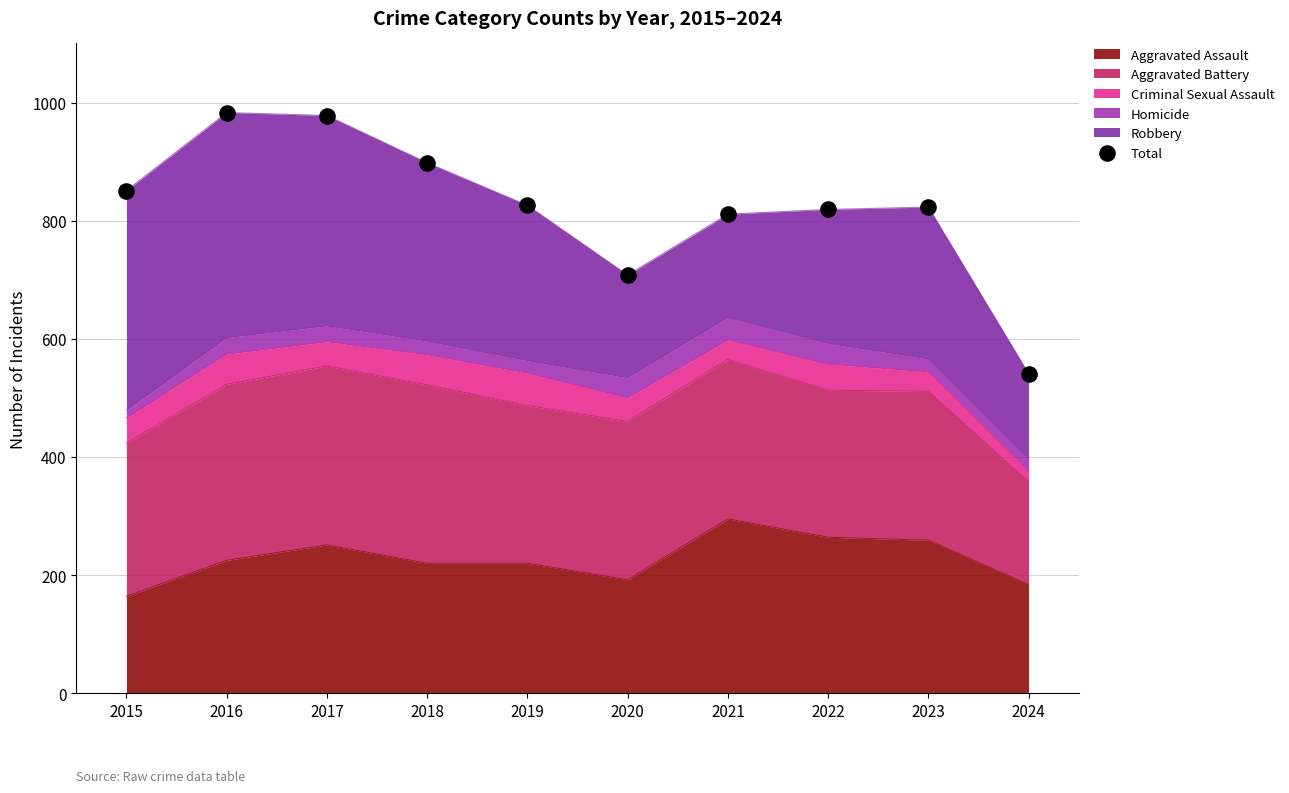

Which has a higher value, 2024 or 2017?

2017